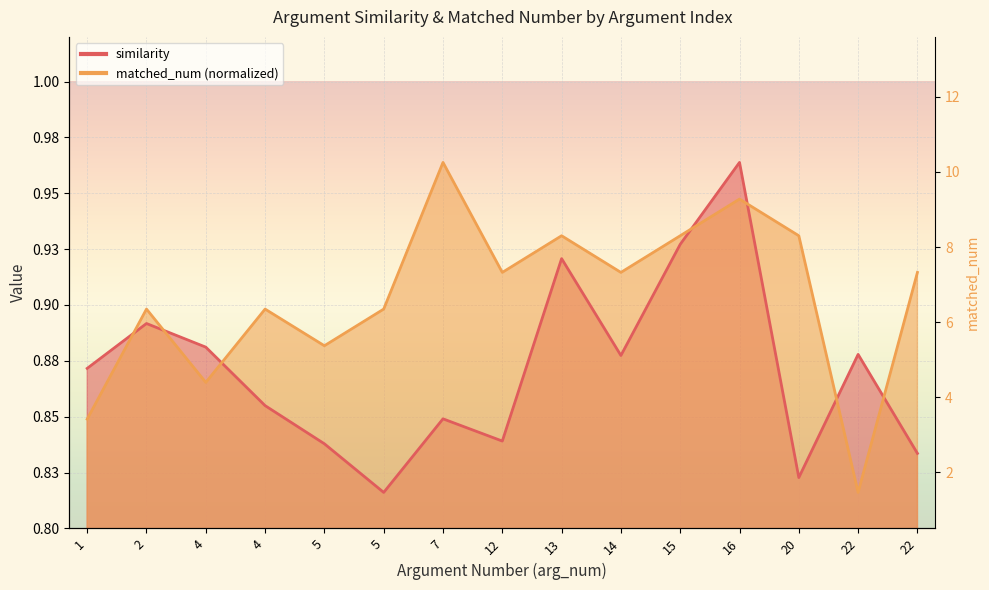

At which category does the chart reach its minimum across all series?

5